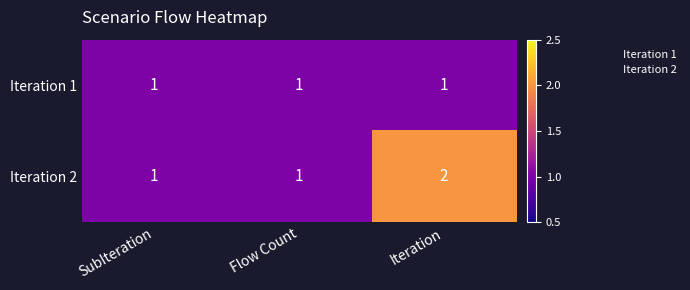

Which series has the largest total across all categories?

Iteration 2